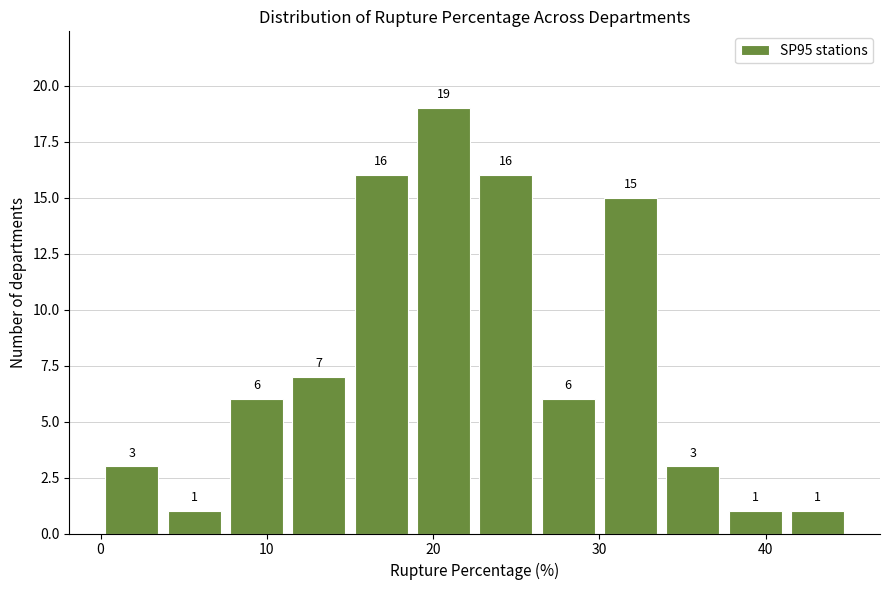

Read against the x-axis, roughly where is the centre of the tallest bar?

21